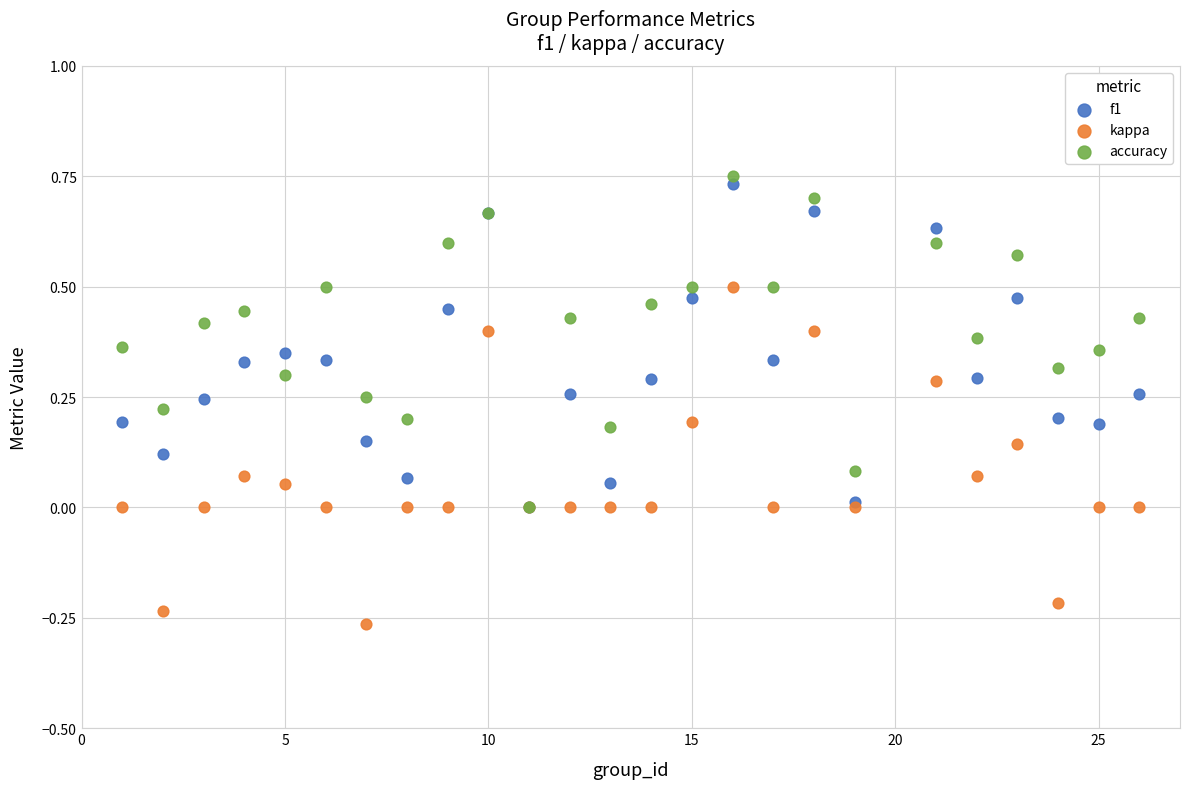

Which series has the largest Y range (max minus min)?

kappa